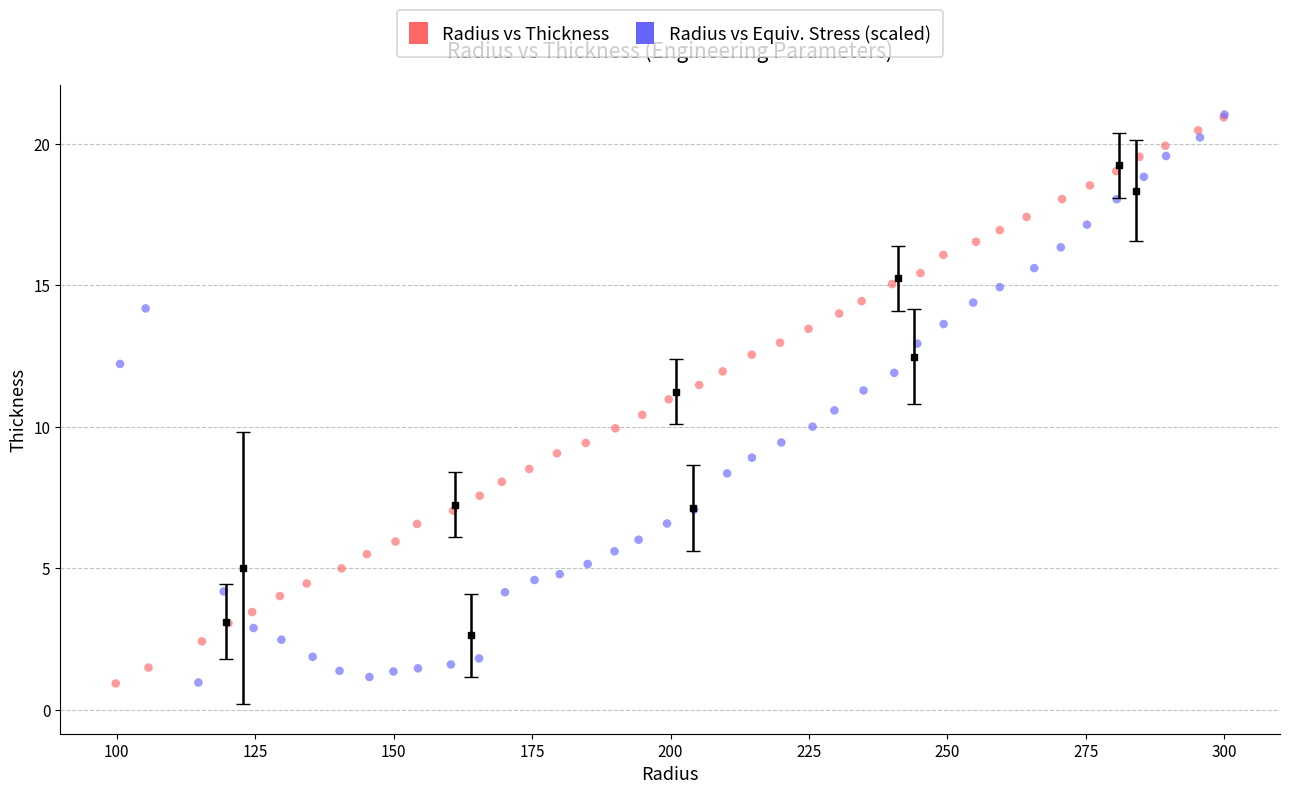

What are all the series names shown in the legend?

Radius vs Thickness, Radius vs Equiv. Stress (scaled)